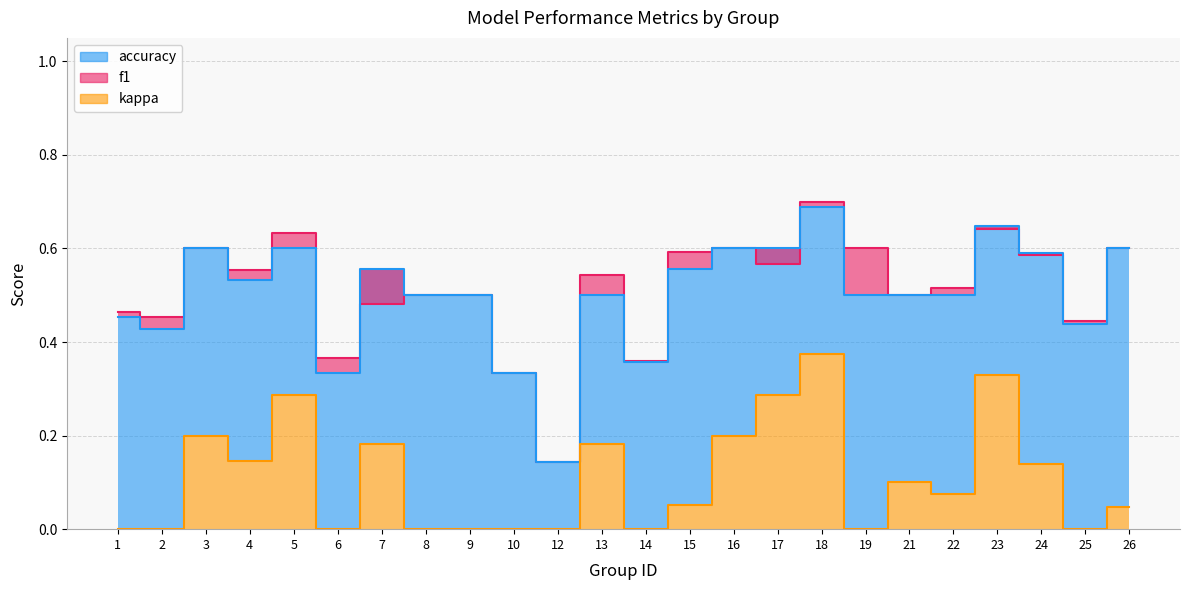

At which category does accuracy reach its first local valley?

2